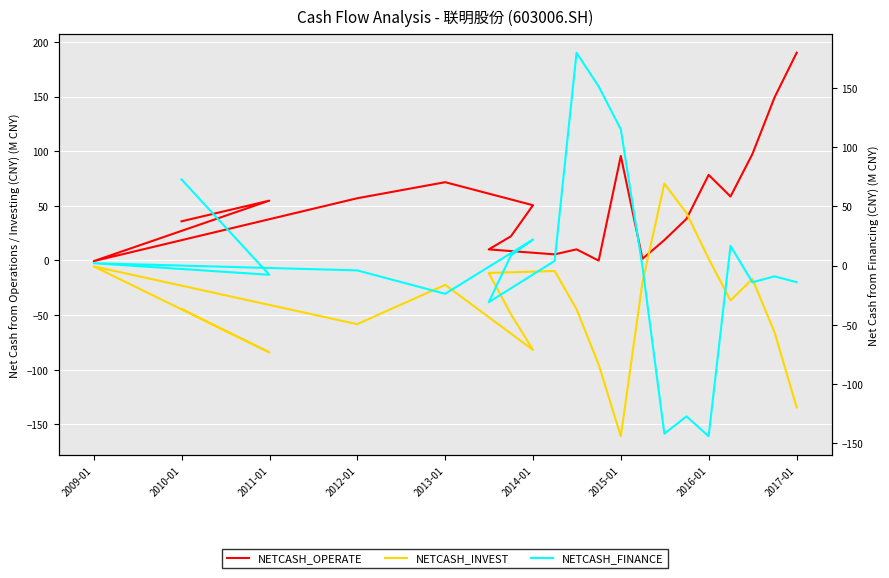

At how many categories does at least one series exceed -4?

20